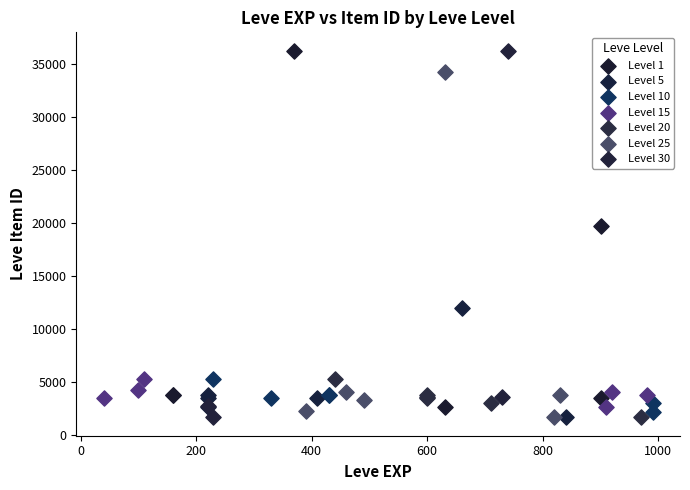

Which series has the widest spread of Y values?

Level 30